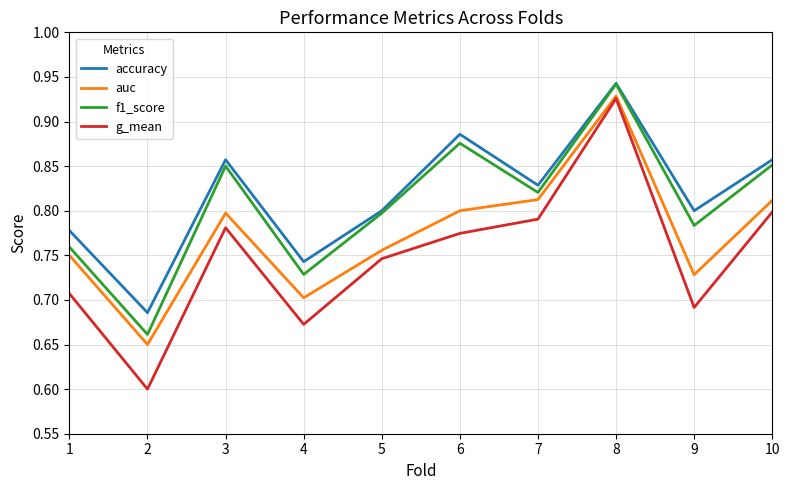

True or false: g_mean and accuracy intersect in this chart.

False